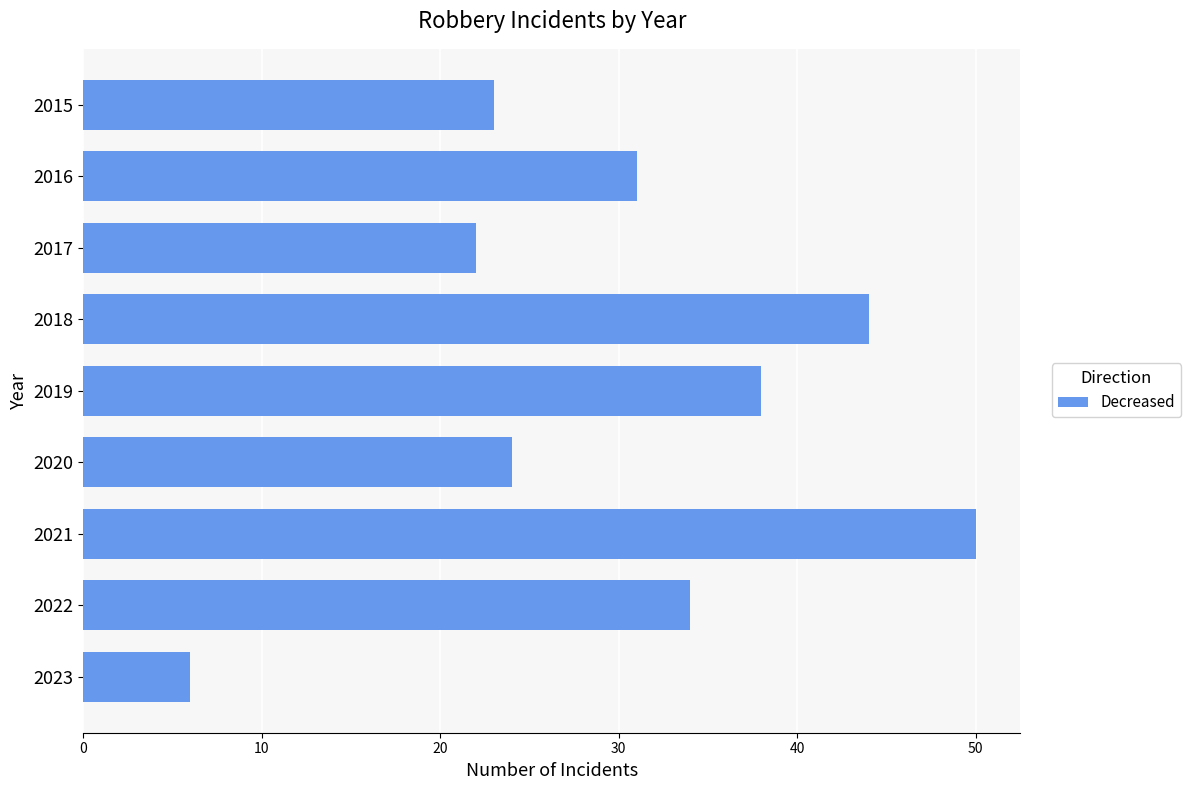

What is the value of the 8th bar from the top?

34